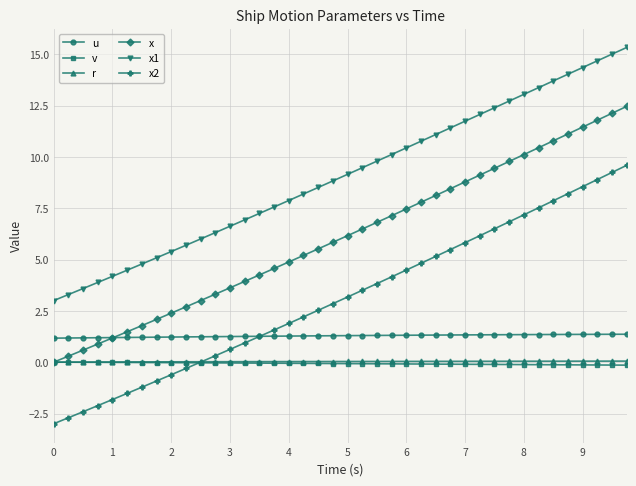

What is the minimum value shown in the chart?

-3.0